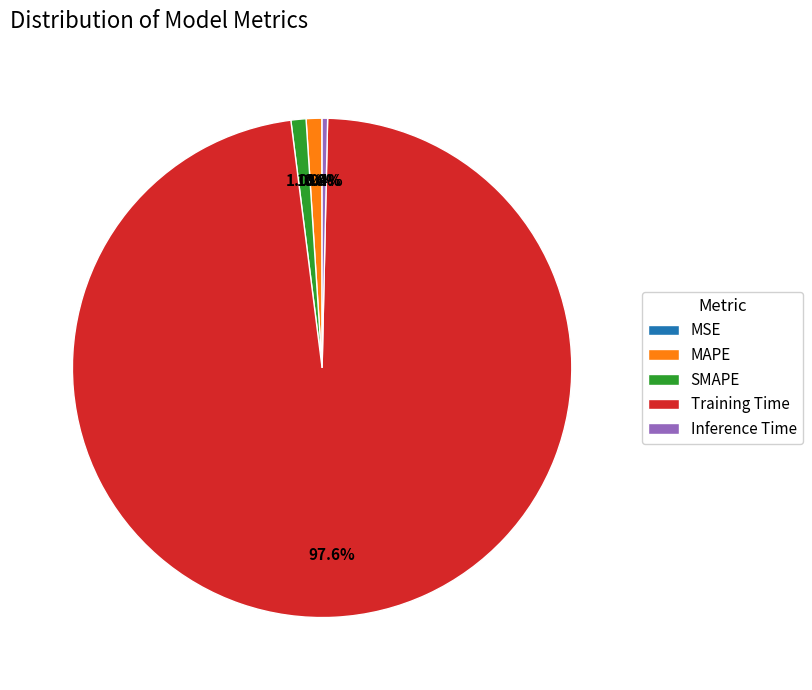

To the nearest percent, what portion does Training Time represent?

98%